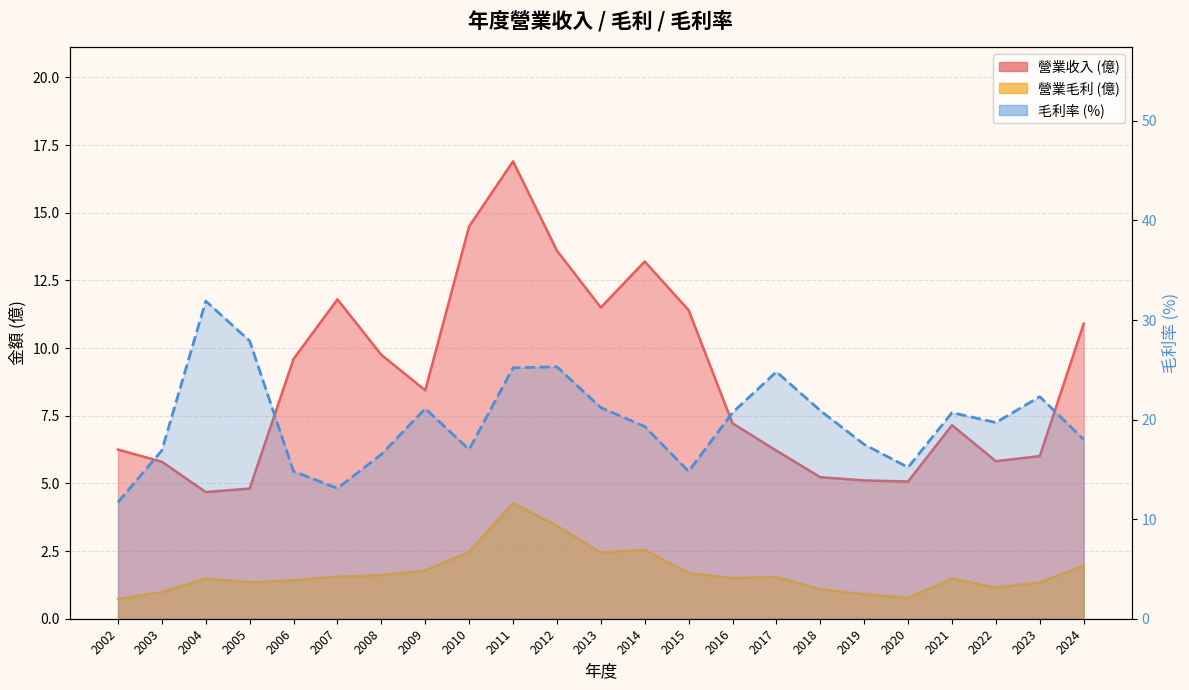

True or false: 營業毛利 has more than 2 points higher than both neighbors.

True